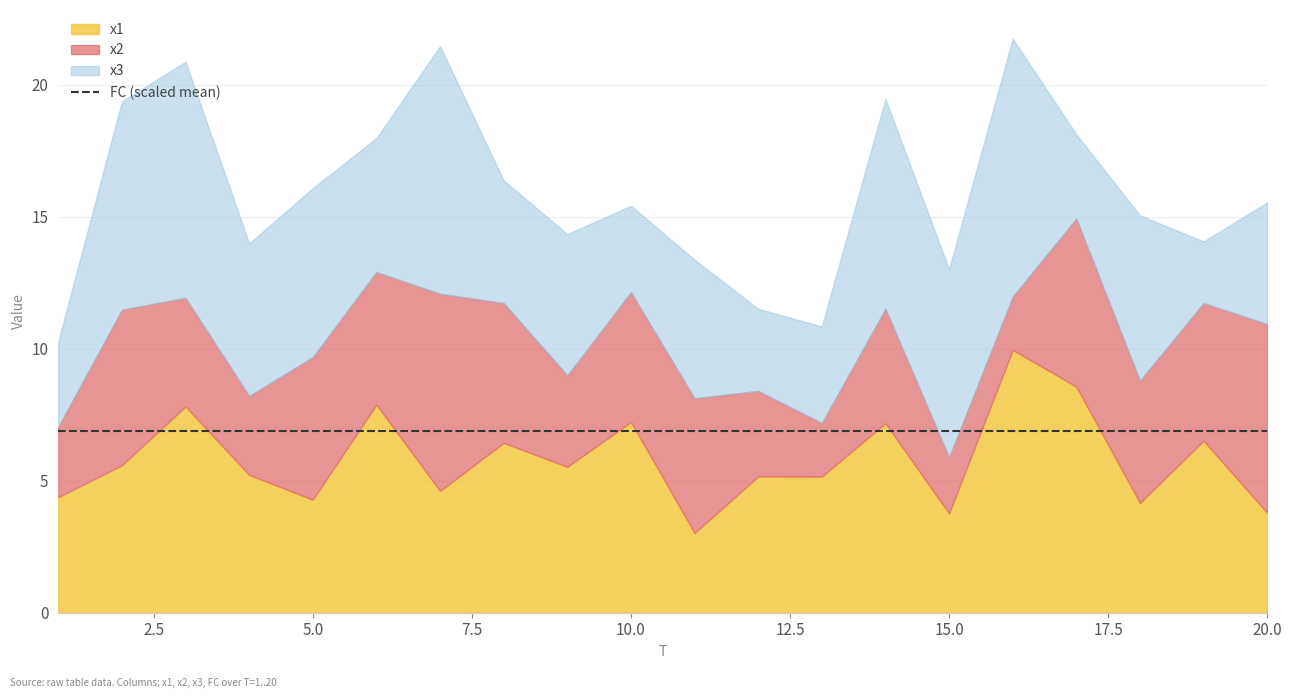

How many intersections are there between x2 and x1?

11